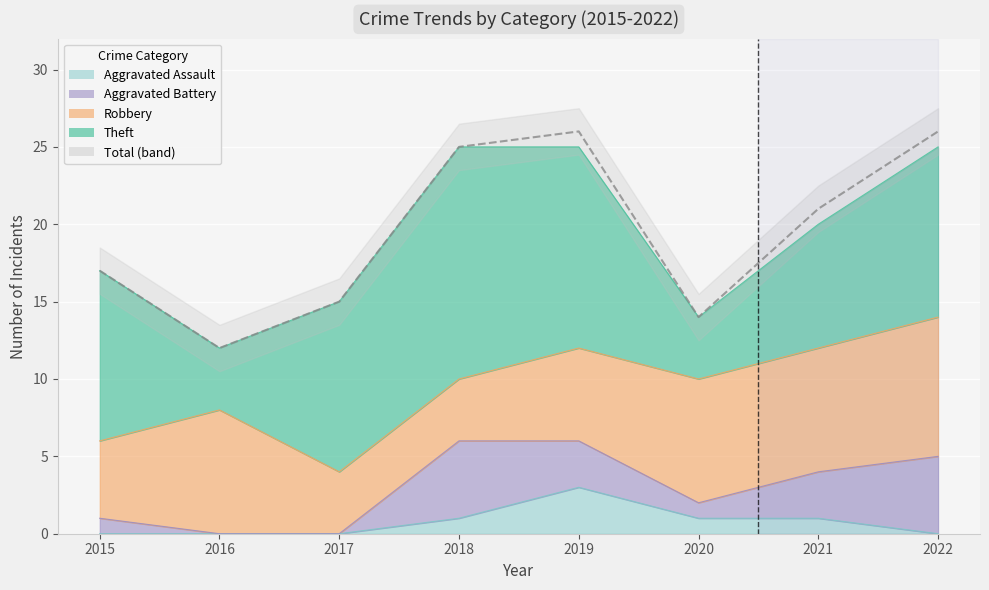

At which category is the sum across all series the highest?

2019